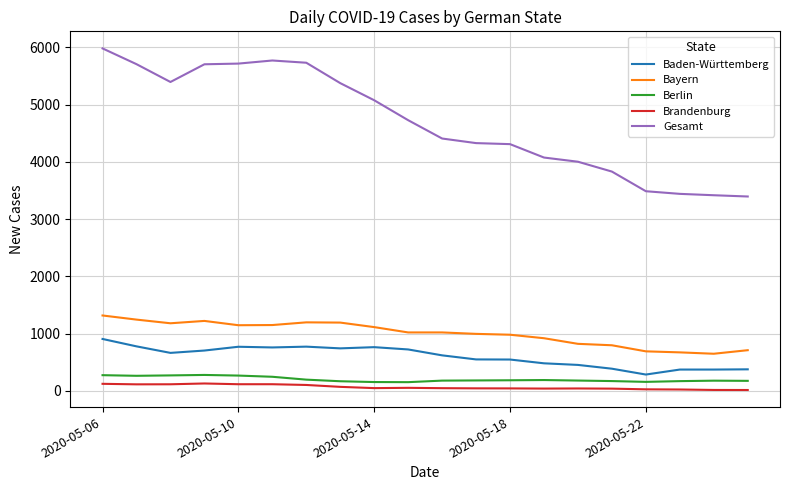

Which series has the widest spread of values?

Gesamt